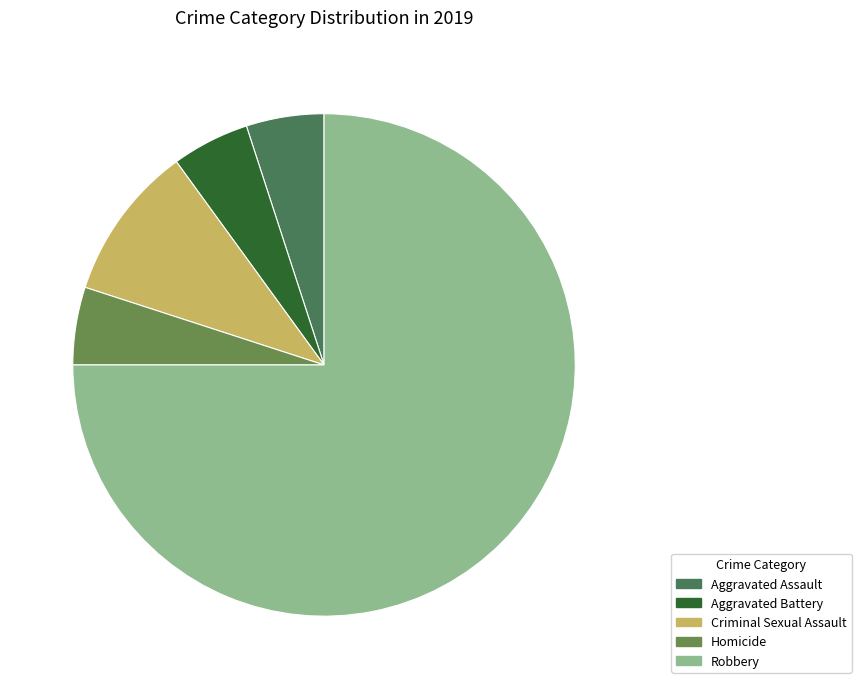

What percentage is the Homicide slice, to the nearest percent?

5%